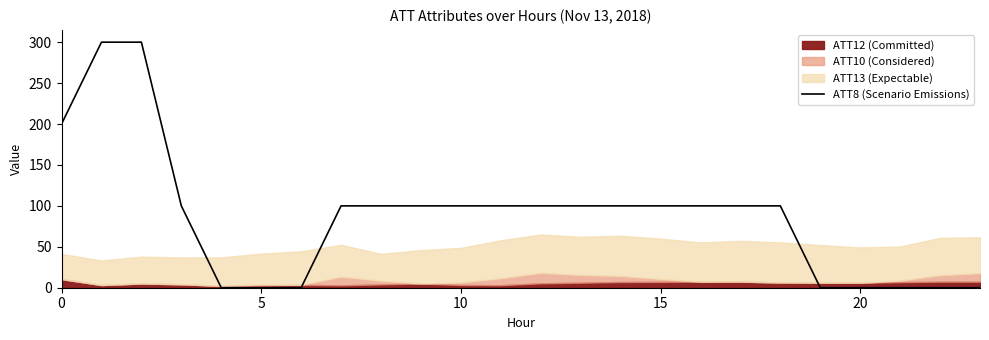

What is the maximum value for ATT8 (Scenario Emissions)?

300